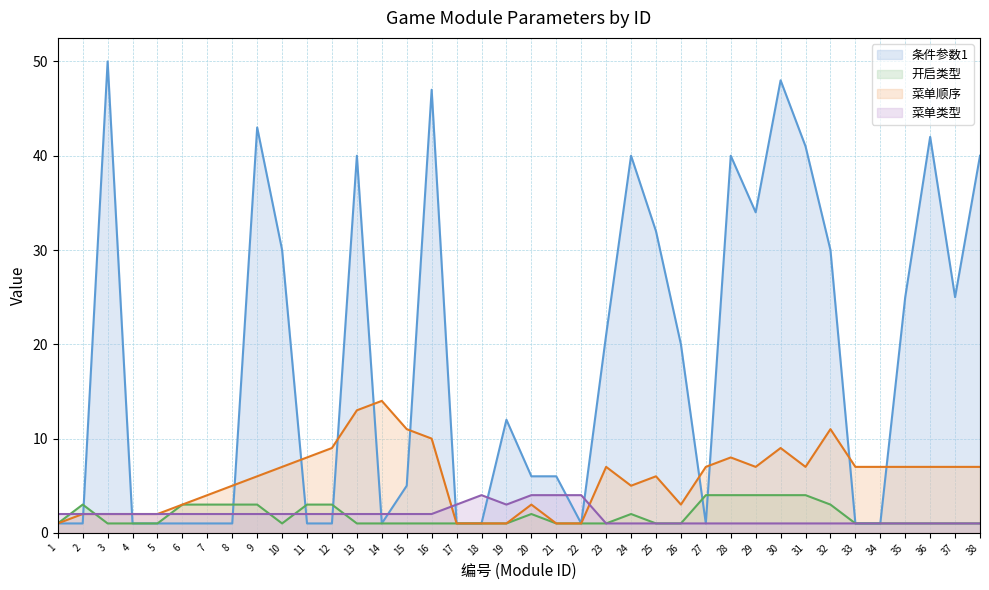

Between which two adjacent categories do 条件参数1 and 菜单顺序 first intersect?

2 and 3